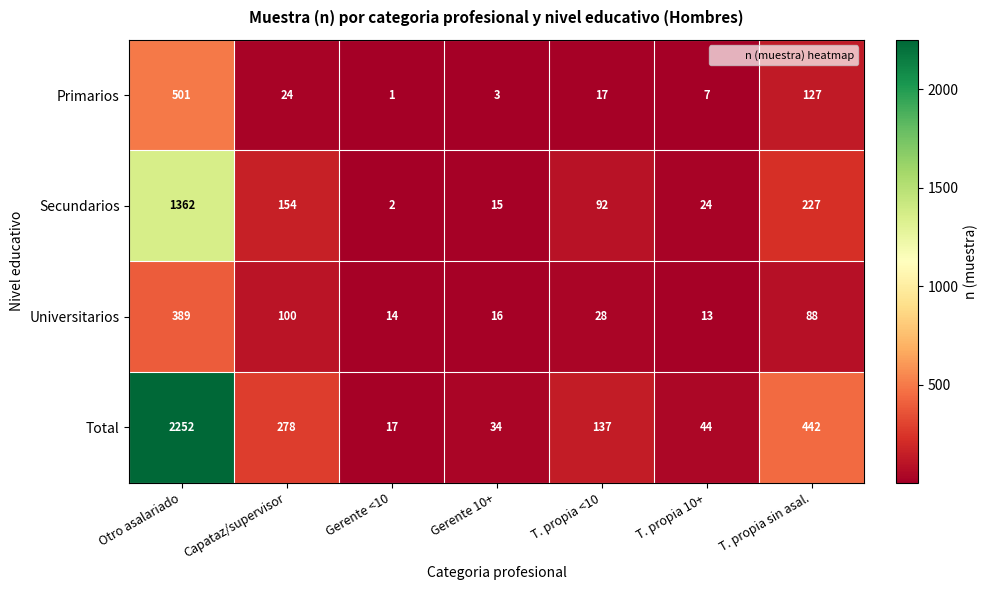

At Gerente 10+, list the series in order from largest to smallest.

Total, Universitarios, Secundarios, Primarios